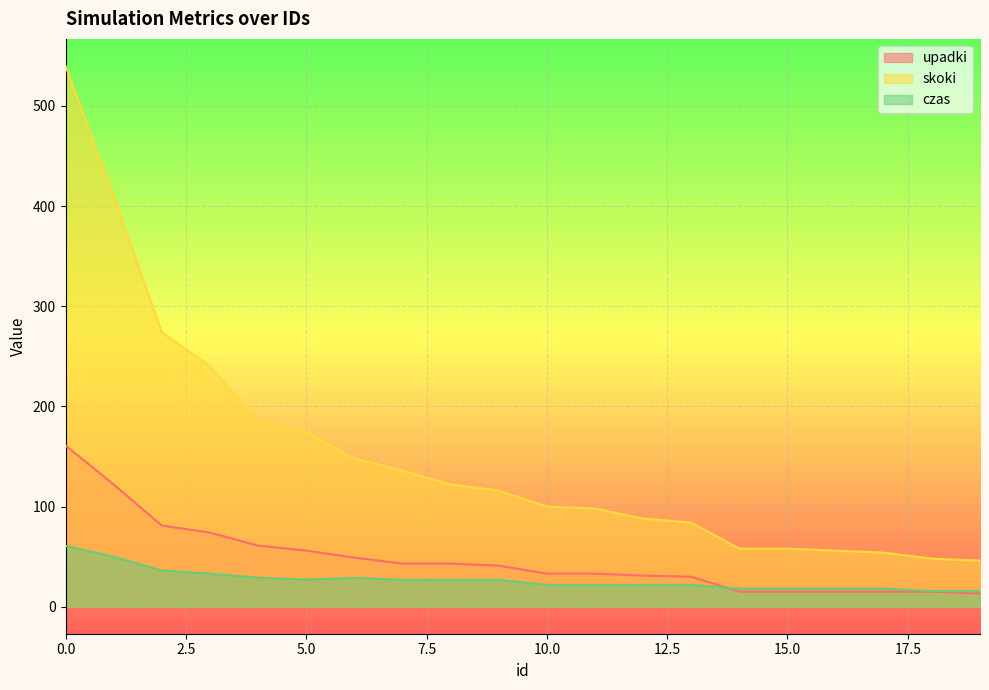

Is the value of skoki at 1 greater than the value of czas at 19?

Yes